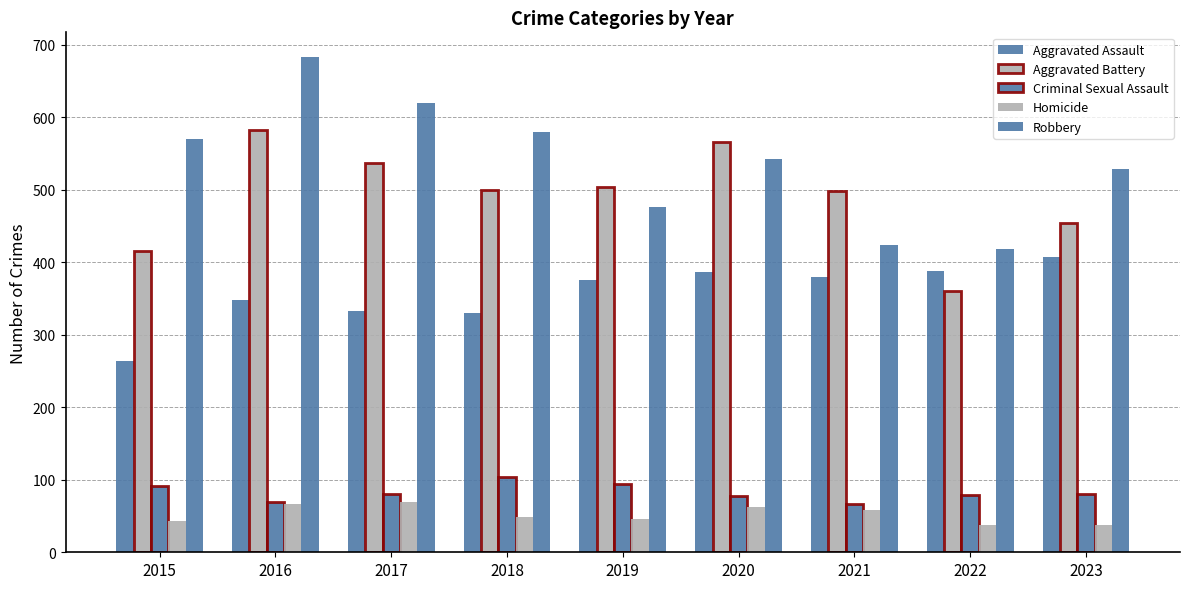

How many values in the Criminal Sexual Assault series are below 80?

4